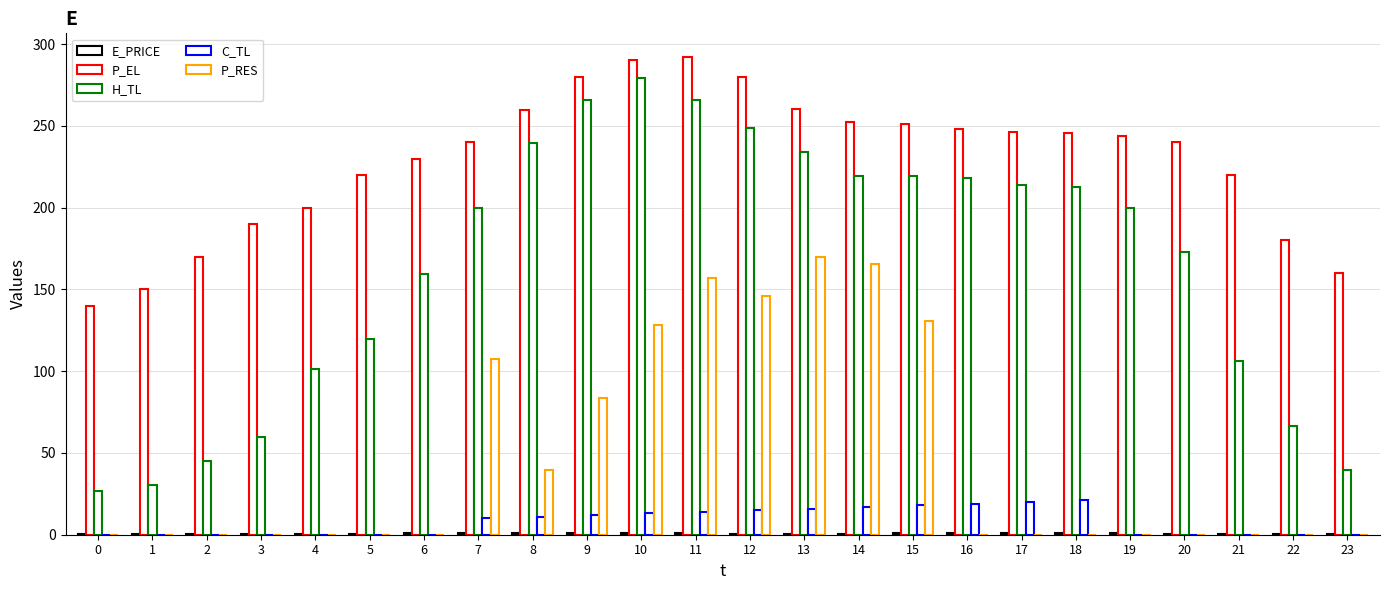

How many groups of bars are there?

24